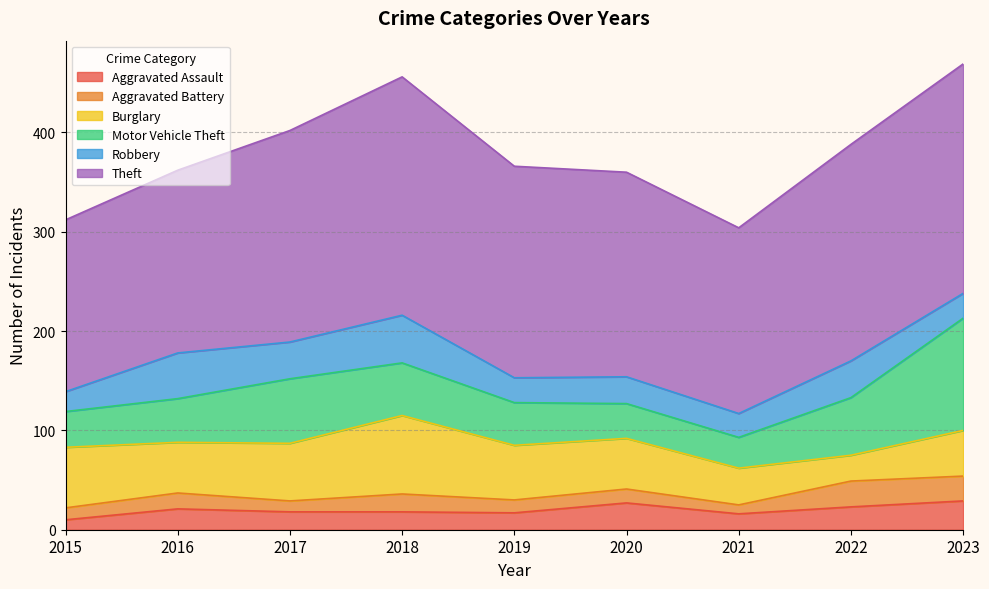

Reading left to right, extract all data points from this chart.

Aggravated Assault: 2015=10	2016=21	2017=18	2018=18	2019=17	2020=27	2021=16	2022=23	2023=29
Aggravated Battery: 2015=12	2016=16	2017=11	2018=18	2019=13	2020=14	2021=9	2022=26	2023=25
Burglary: 2015=61	2016=51	2017=58	2018=79	2019=55	2020=51	2021=37	2022=26	2023=46
Motor Vehicle Theft: 2015=36	2016=44	2017=65	2018=53	2019=43	2020=35	2021=31	2022=58	2023=113
Robbery: 2015=20	2016=46	2017=37	2018=48	2019=25	2020=27	2021=24	2022=37	2023=25
Theft: 2015=173	2016=184	2017=213	2018=240	2019=213	2020=206	2021=187	2022=218	2023=231